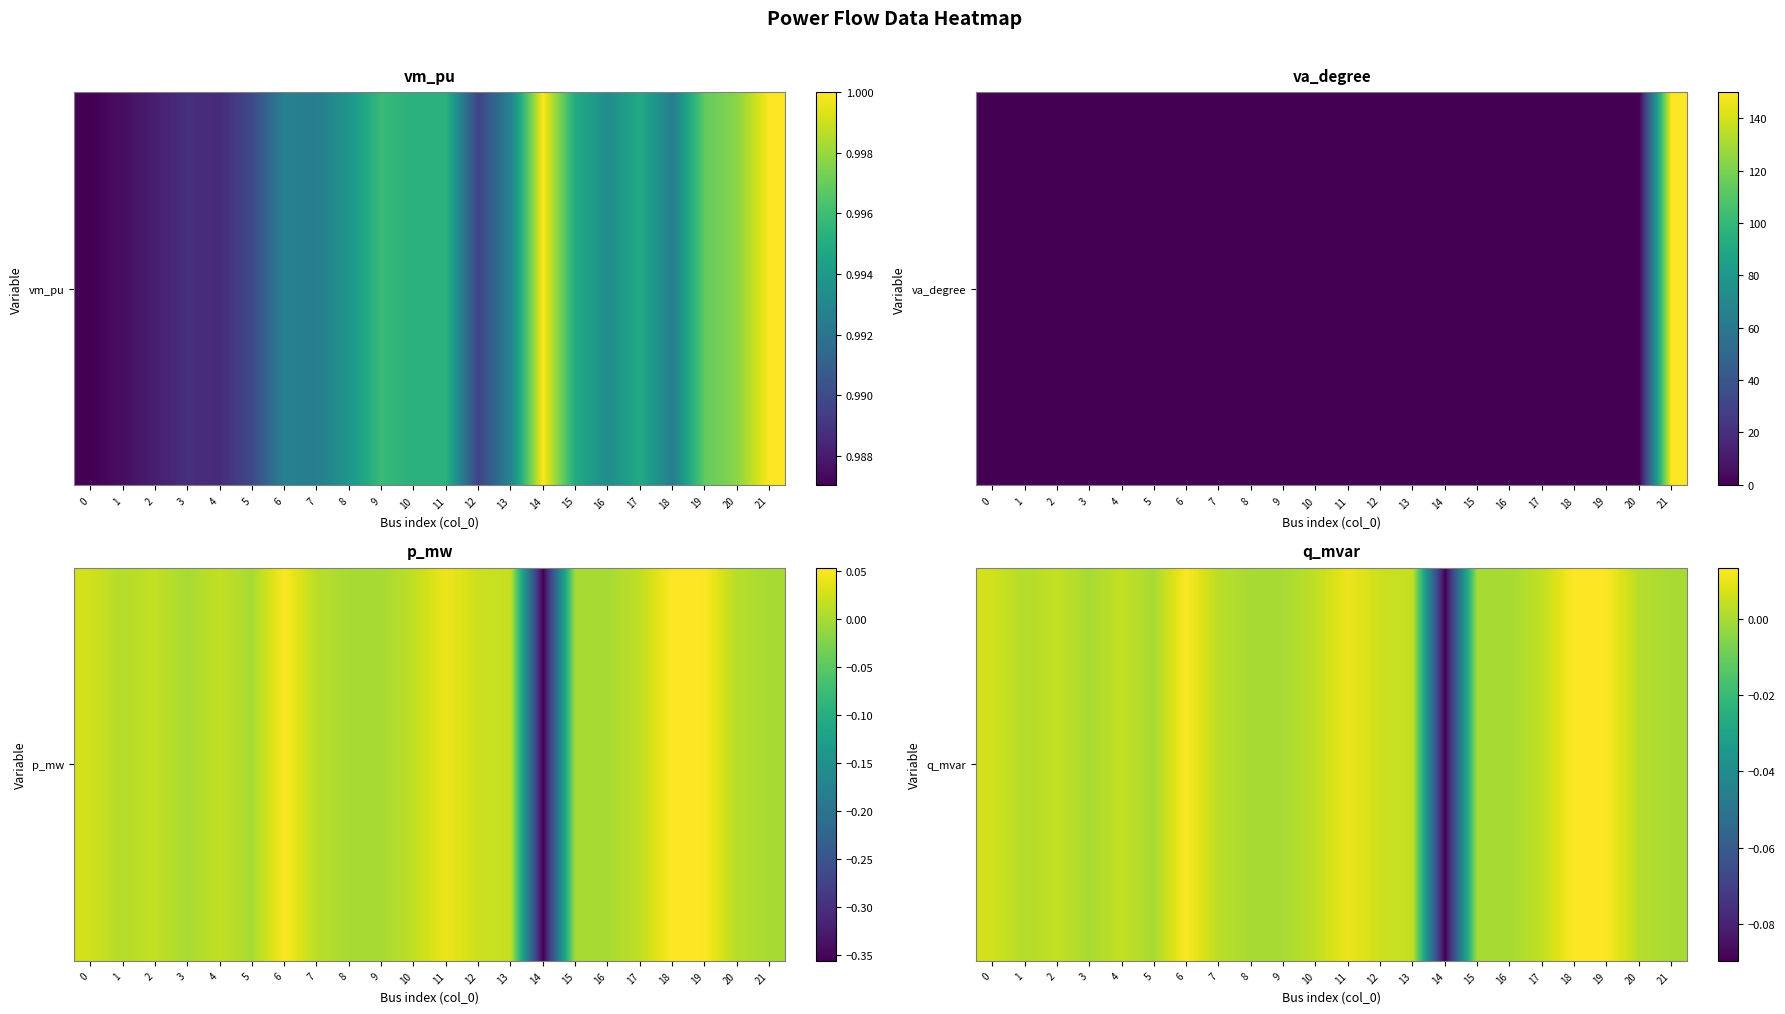

How many data points are above 0?

14